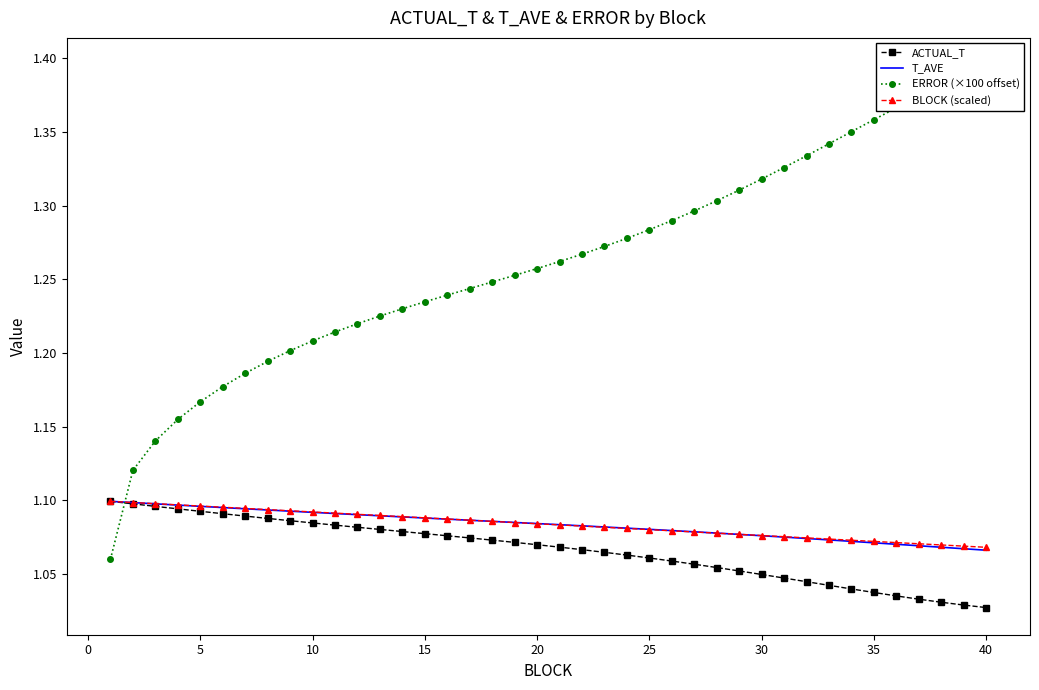

The value of ERROR (×100 offset) at 11 is 0.7. True or false?

False